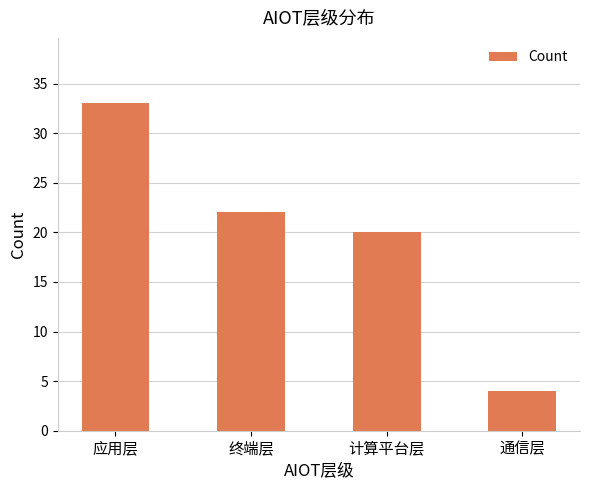

What is the ratio of the value at 终端层 to the value at 计算平台层?

1.1